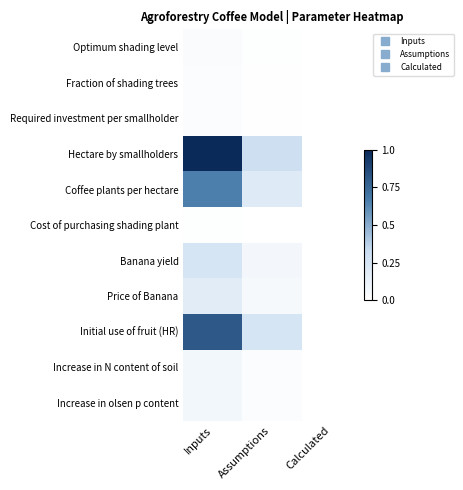

Reading left to right, list all the values displayed in this chart.

Optimum shading level: Inputs=0.0	Assumptions=0.0	Calculated=0.0
Fraction of shading trees: Inputs=0.0	Assumptions=0.0	Calculated=0.0
Required investment per smallholder: Inputs=0.0	Assumptions=0.0	Calculated=0.0
Hectare by smallholders: Inputs=1.0	Assumptions=0.3	Calculated=0.0
Coffee plants per hectare: Inputs=0.7	Assumptions=0.2	Calculated=0.0
Cost of purchasing shading plant: Inputs=0.0	Assumptions=0.0	Calculated=0.0
Banana yield: Inputs=0.2	Assumptions=0.1	Calculated=0.0
Price of Banana: Inputs=0.2	Assumptions=0.1	Calculated=0.0
Initial use of fruit (HR): Inputs=0.8	Assumptions=0.2	Calculated=0.0
Increase in N content of soil: Inputs=0.1	Assumptions=0.0	Calculated=0.0
Increase in olsen p content: Inputs=0.1	Assumptions=0.0	Calculated=0.0